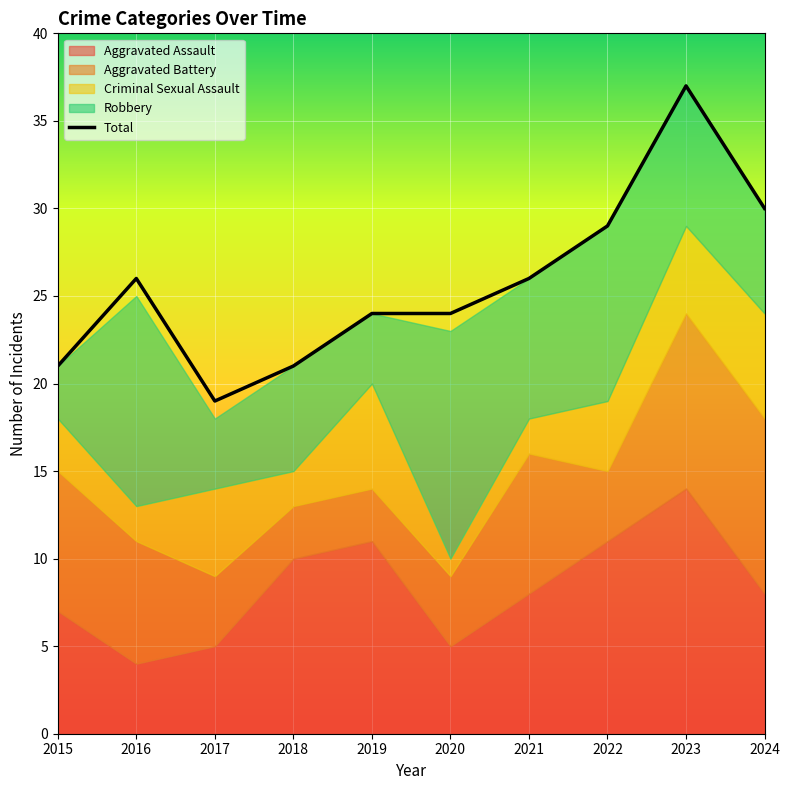

Reading left to right, list all the values displayed in this chart.

2015=21	2016=26	2017=19	2018=21	2019=24	2020=24	2021=26	2022=29	2023=37	2024=30